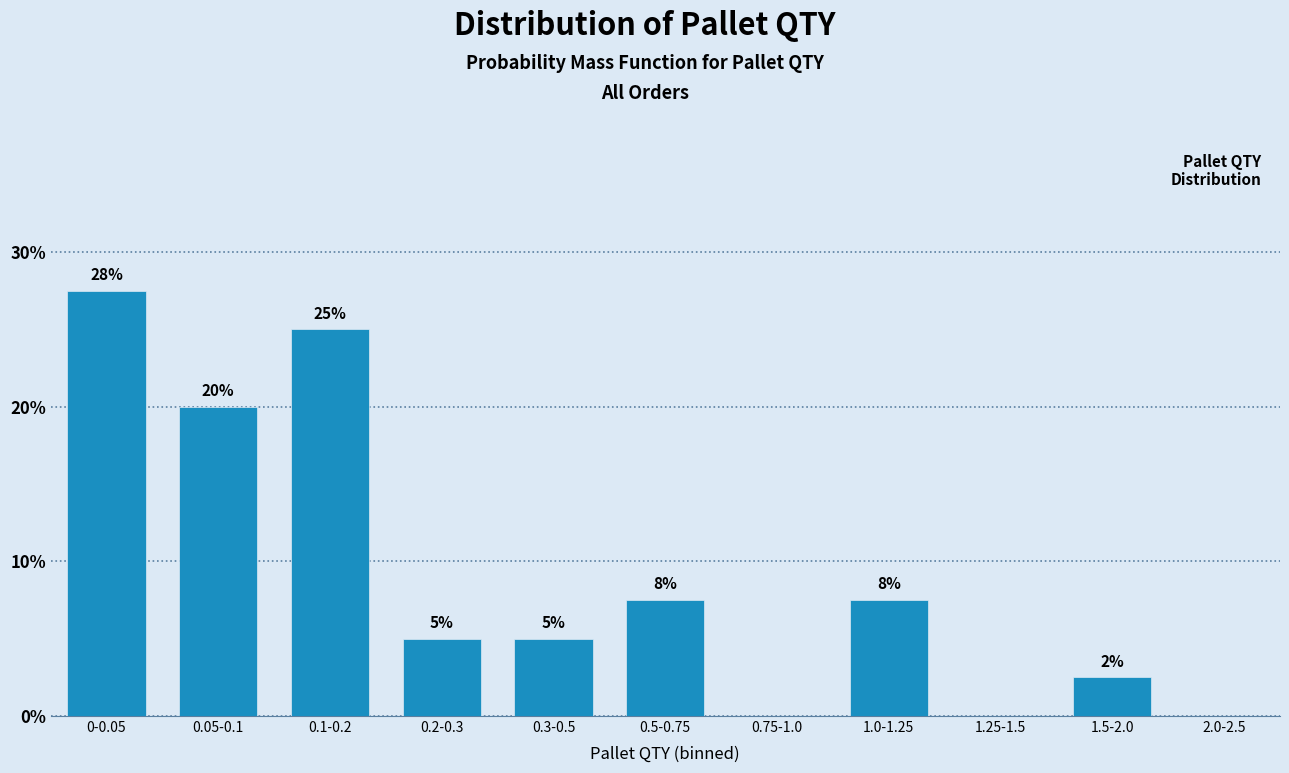

Approximately how many times larger is the value at 0.5-0.75 compared to 0.05-0.1?

0.4